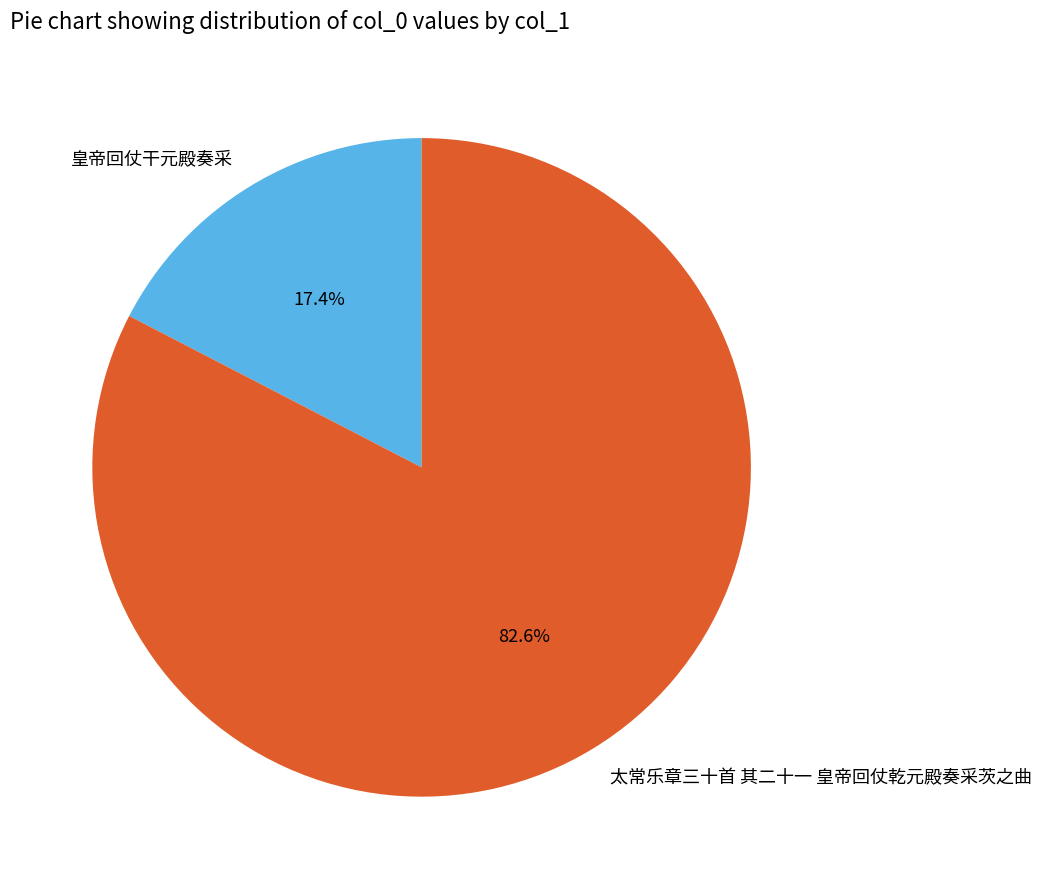

To the nearest percent, what percentage of the pie is 皇帝回仗干元殿奏采?

17%